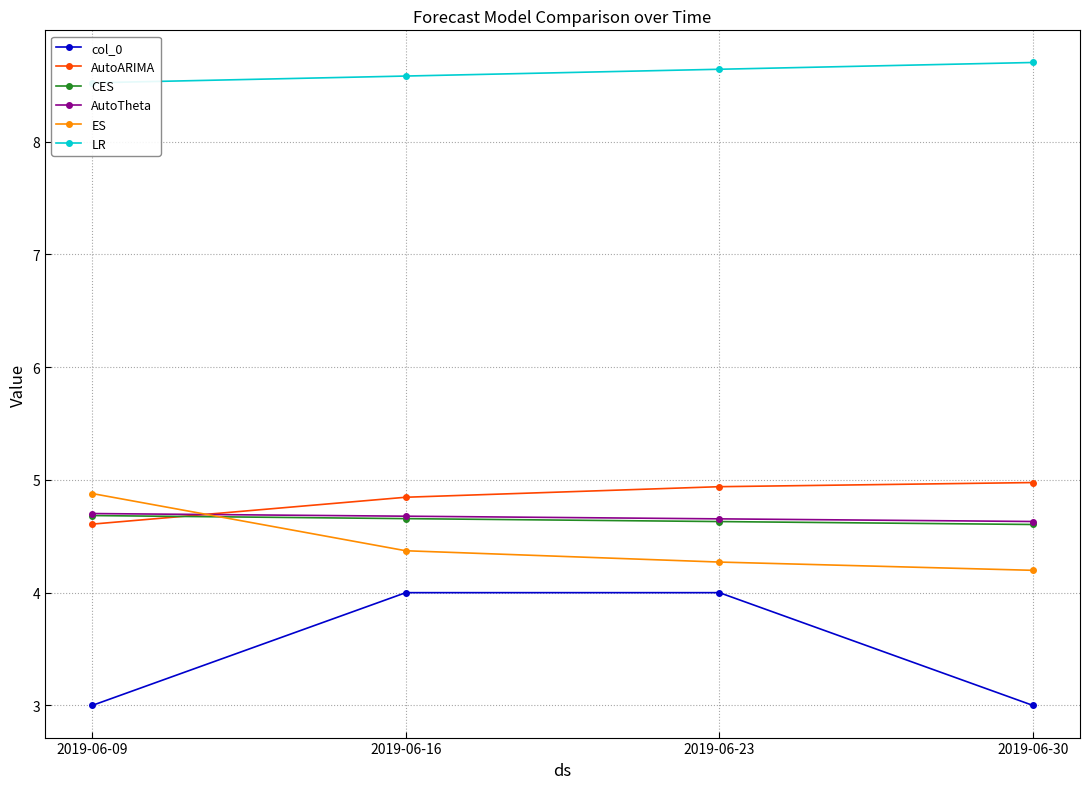

At which category is the sum across all series the highest?

2019-06-23